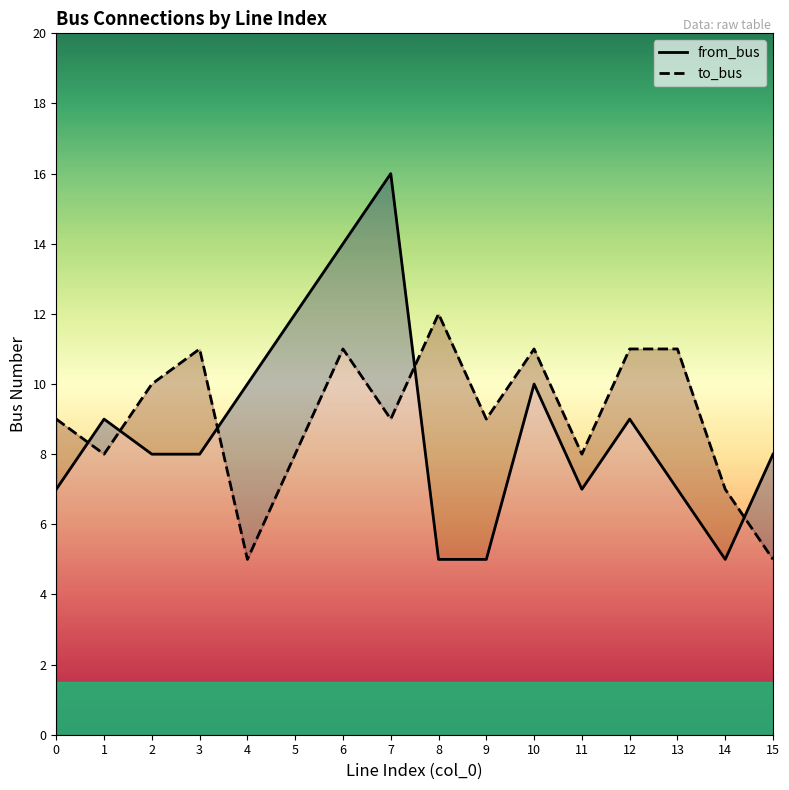

What is the smallest value displayed?

5